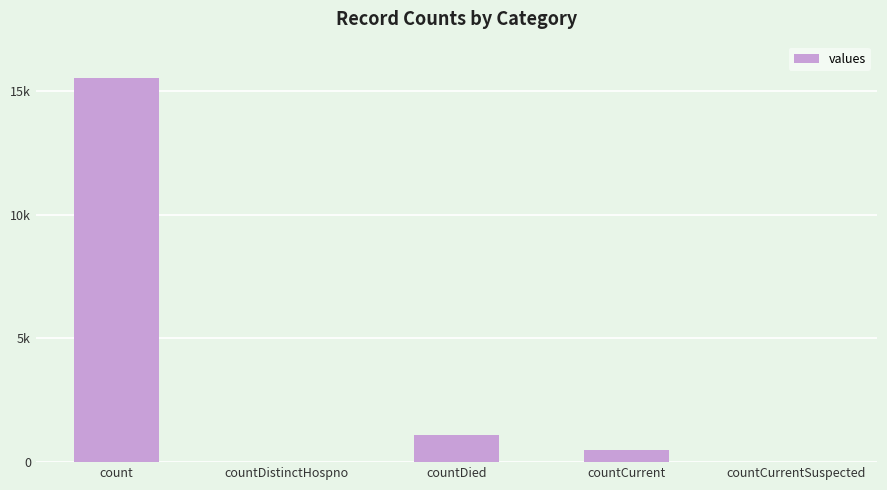

At which category does the chart reach its minimum across all series?

countDistinctHospno